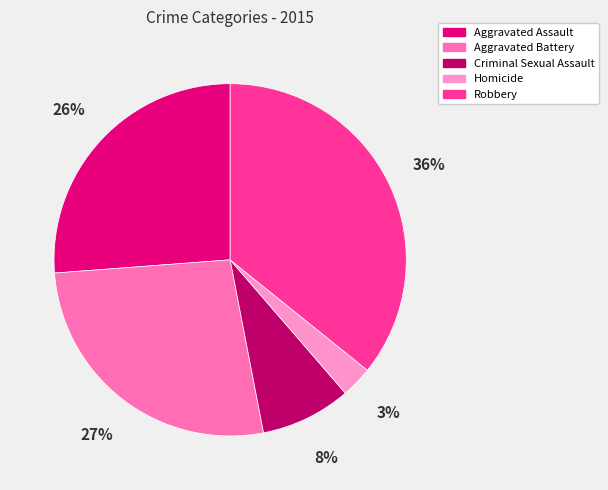

Combined, do Robbery and Criminal Sexual Assault account for over 50%?

No